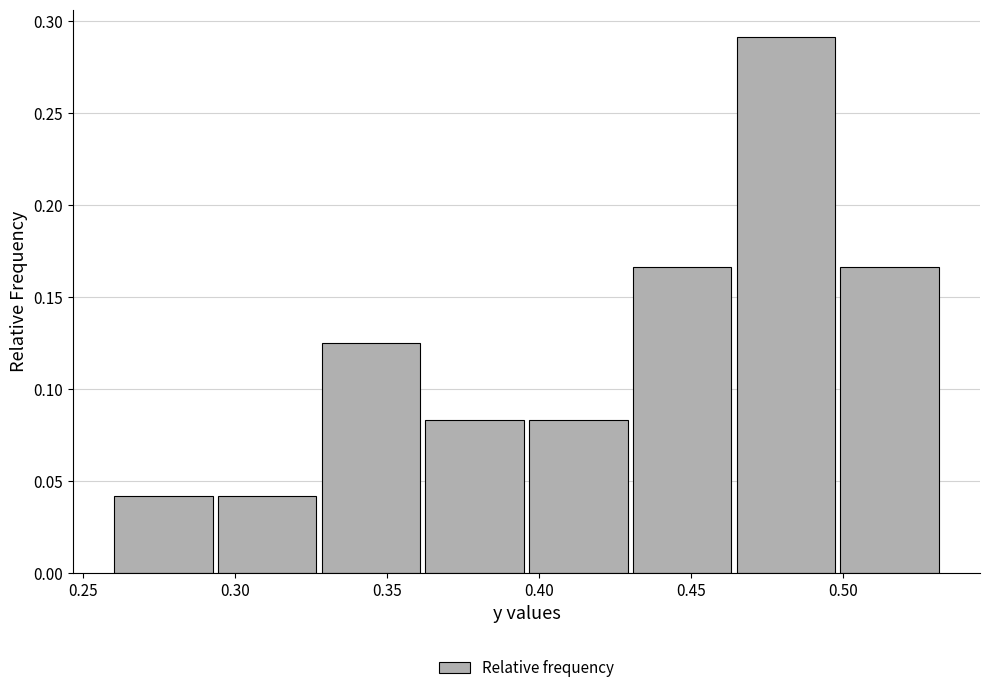

Reading left to right, transcribe this chart: for each bar, give the range it covers on the x-axis and its height. Neither the bar edges nor the heights are printed on the chart, so give them approximately, as read against the axes.

0.260 to 0.295: 0.040
0.295 to 0.330: 0.040
0.330 to 0.365: 0.125
0.365 to 0.395: 0.085
0.395 to 0.430: 0.085
0.430 to 0.465: 0.165
0.465 to 0.500: 0.290
0.500 to 0.535: 0.165